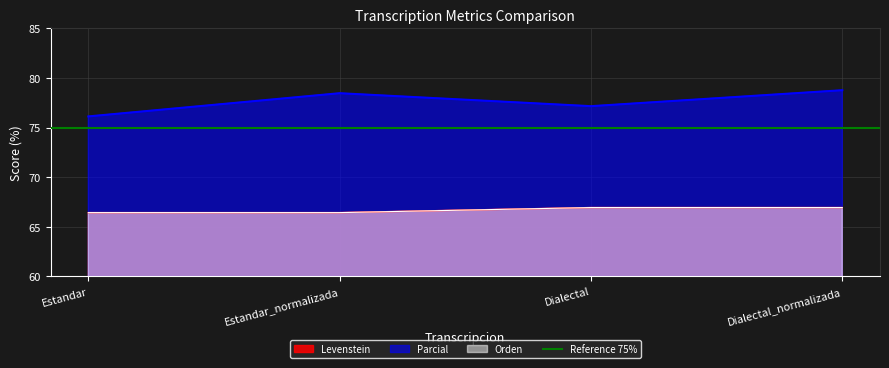

True or false: Orden and Levenstein cross at least once.

False